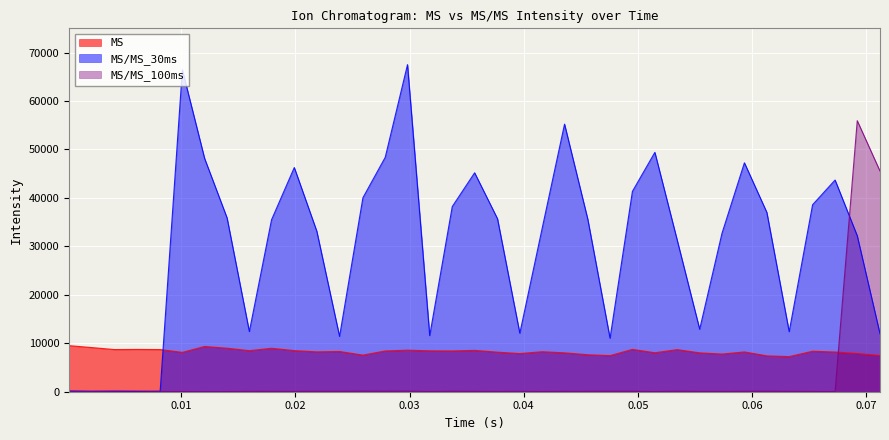

How many times do MS/MS_30ms and MS/MS_100ms cross each other?

3